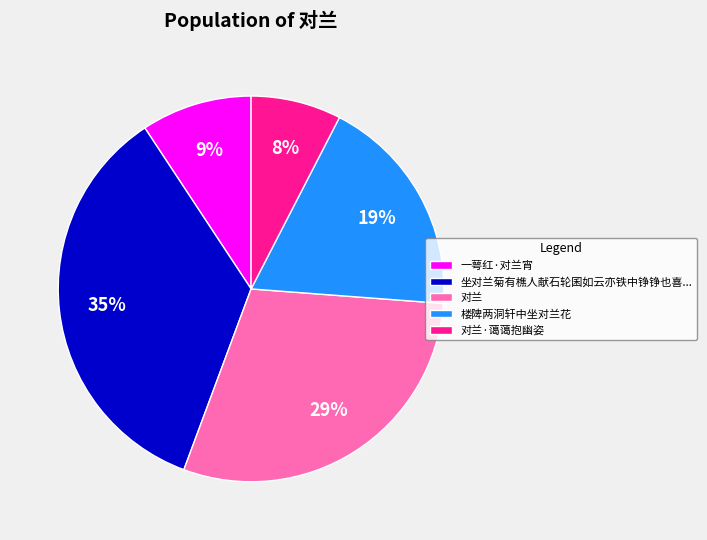

To the nearest percent, what portion does 对兰·蔼蔼抱幽姿 represent?

8%